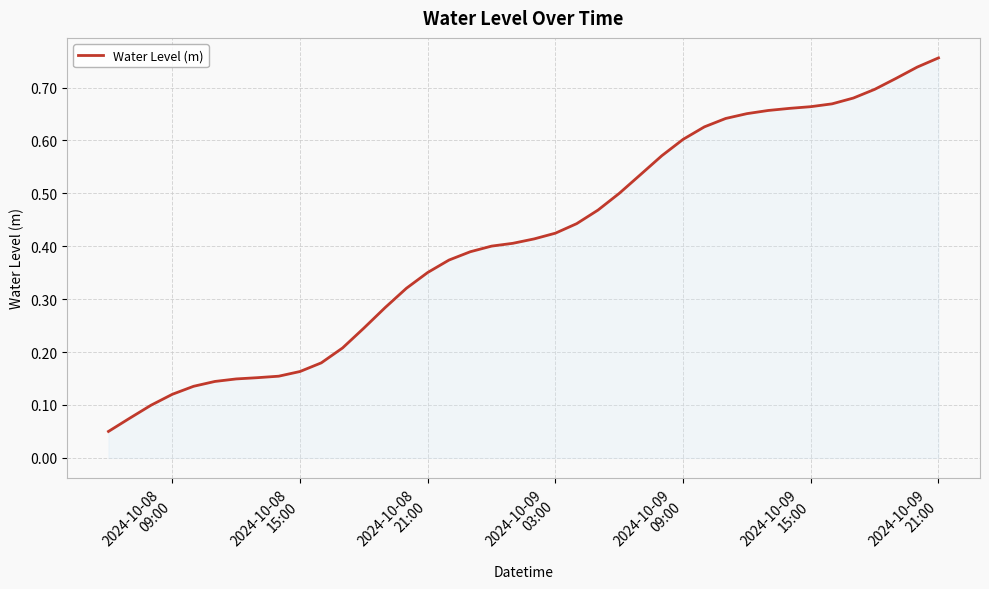

How many lines are shown in the chart?

1